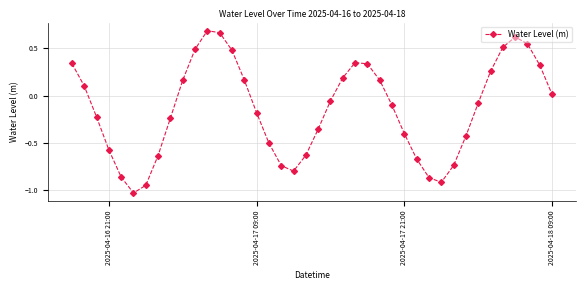

What is the value of the 2nd point from the left?

0.1